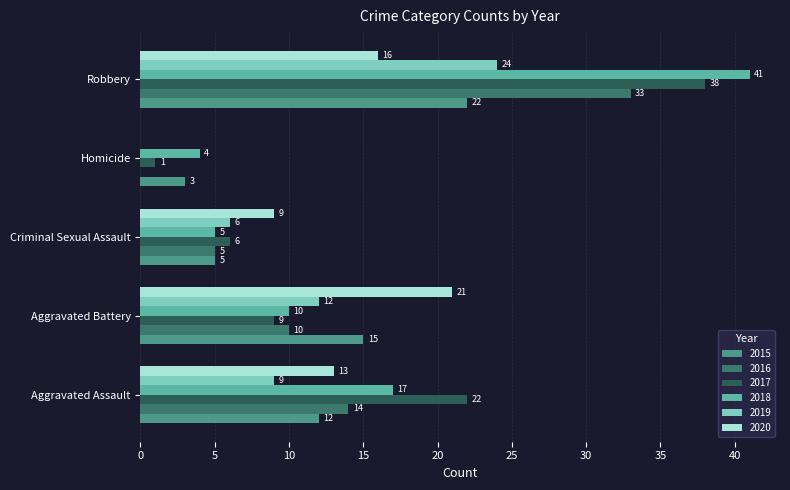

How many categories are shown in the chart?

5